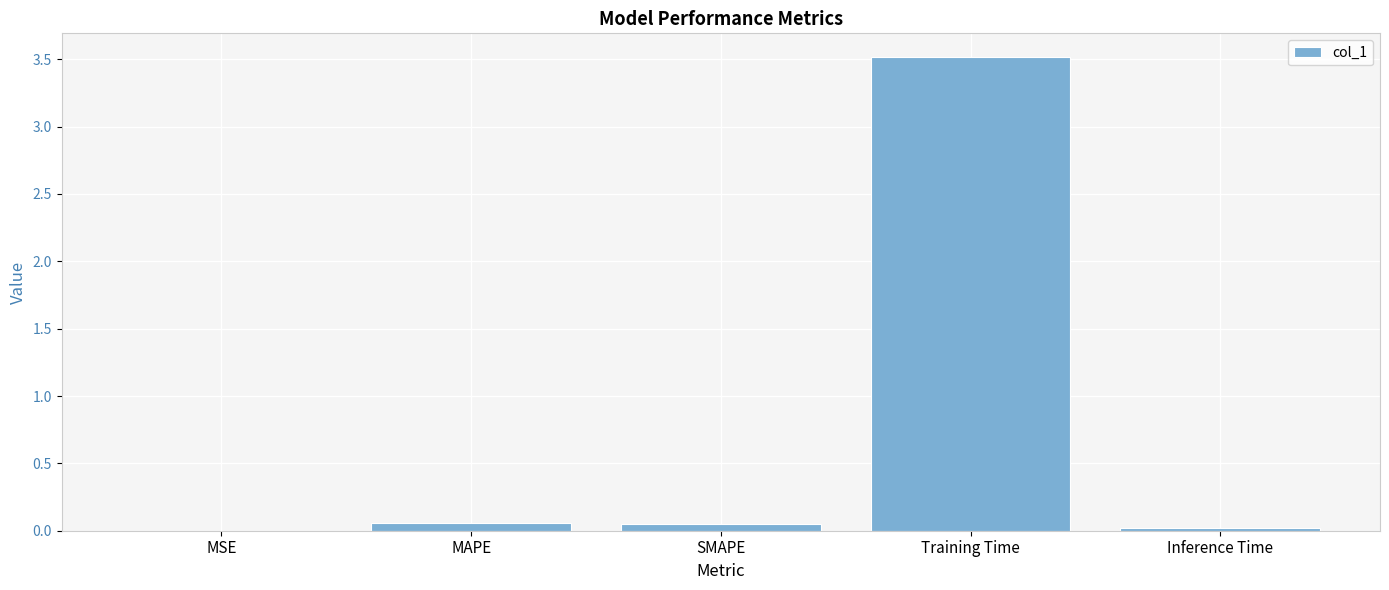

Is it true that the value at Training Time is 5.8?

False